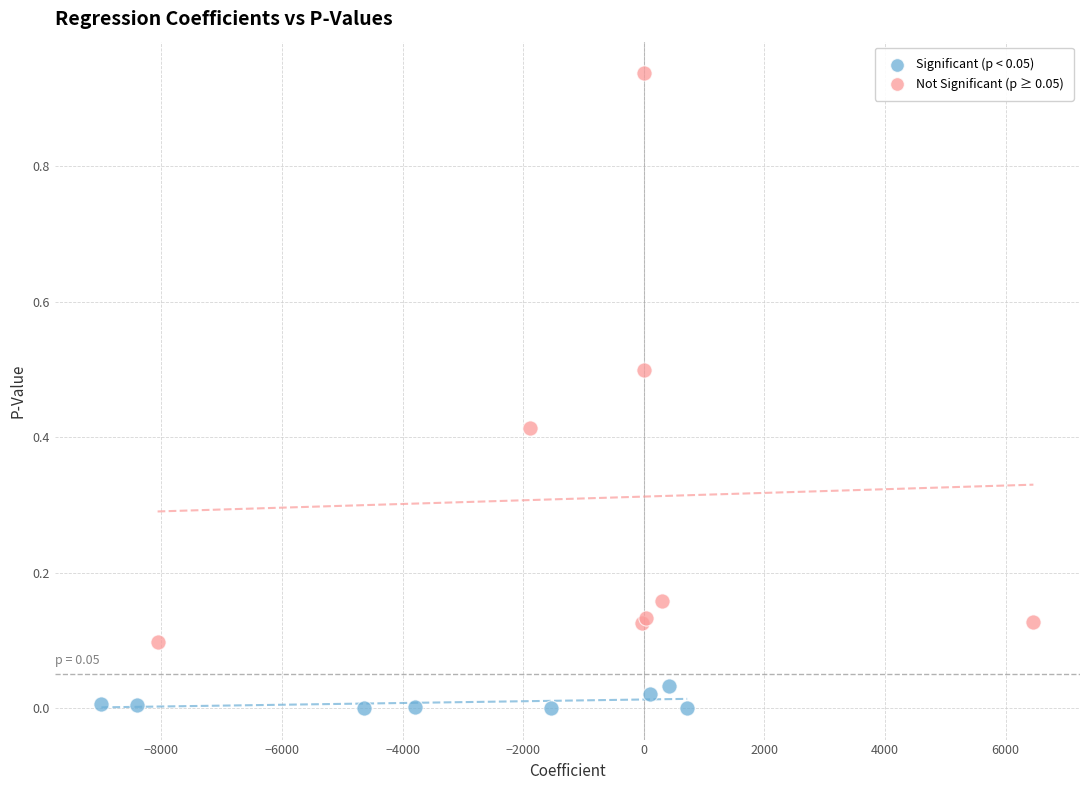

Which series reaches the minimum Y coordinate?

Significant (p < 0.05)